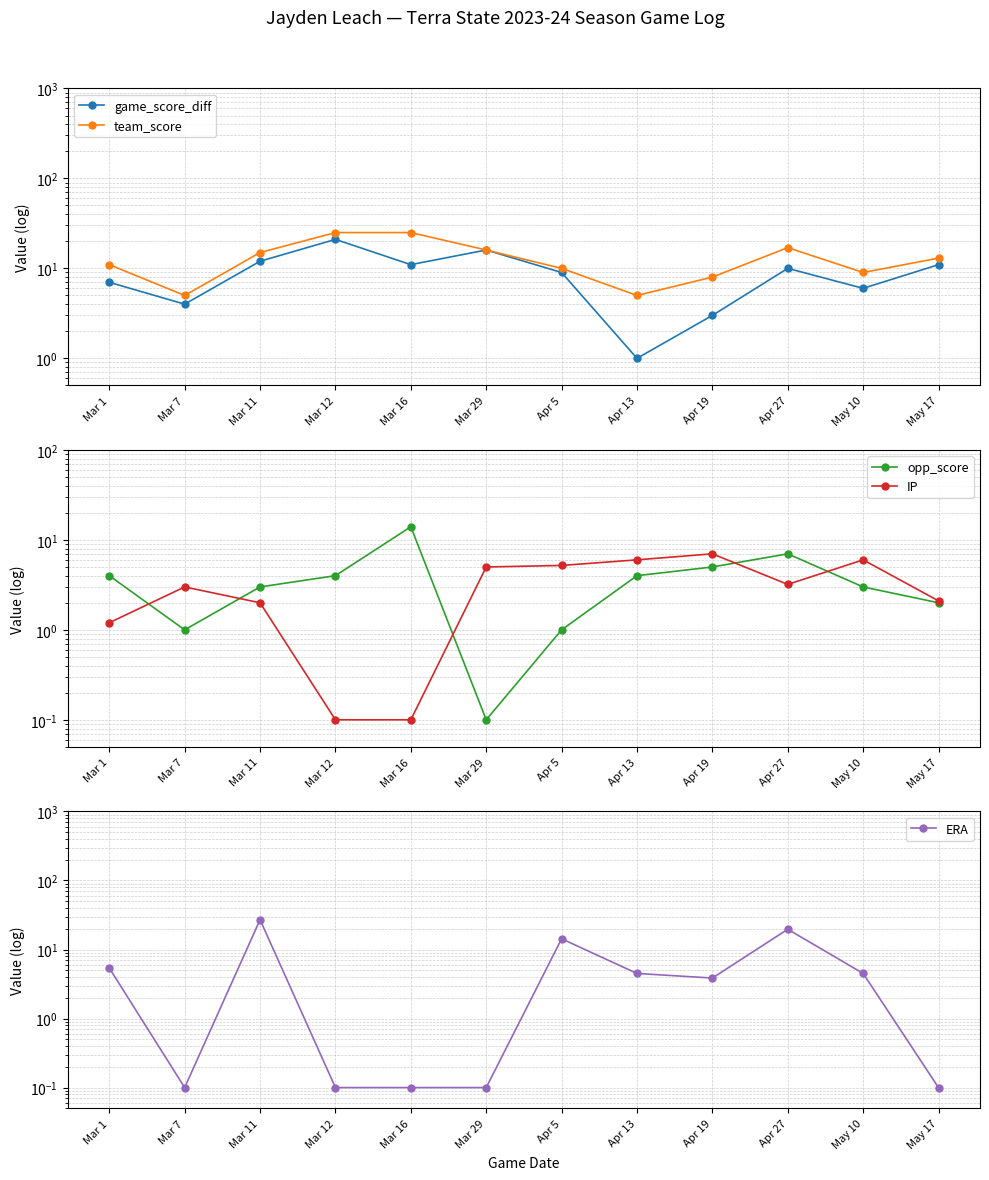

Which series has the largest total across all categories?

team_score